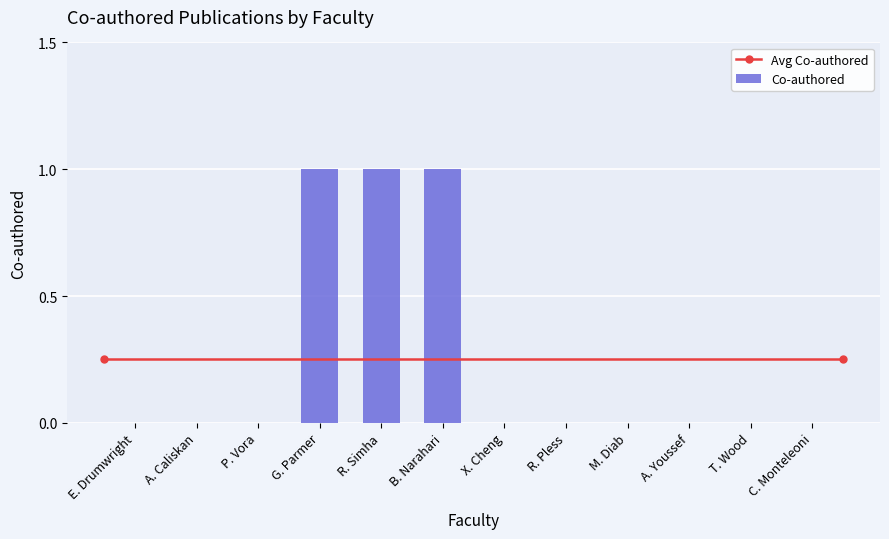

Reading left to right, extract all data points from this chart.

E. Drumwright=0	A. Caliskan=0	P. Vora=0	G. Parmer=1	R. Simha=1	B. Narahari=1	X. Cheng=0	R. Pless=0	M. Diab=0	A. Youssef=0	T. Wood=0	C. Monteleoni=0